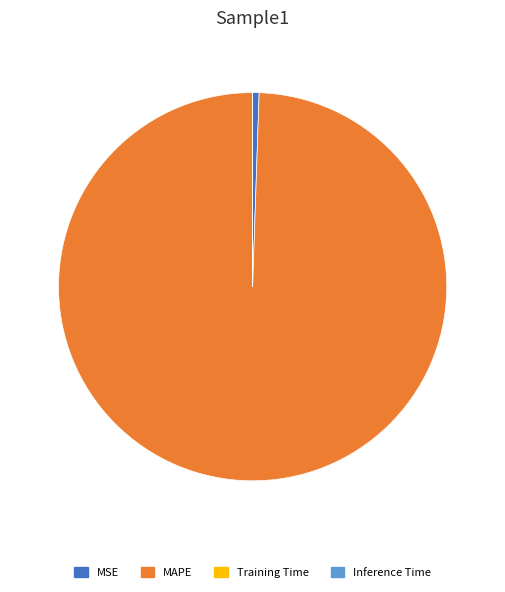

Is it true that MSE is 11% of the pie?

False